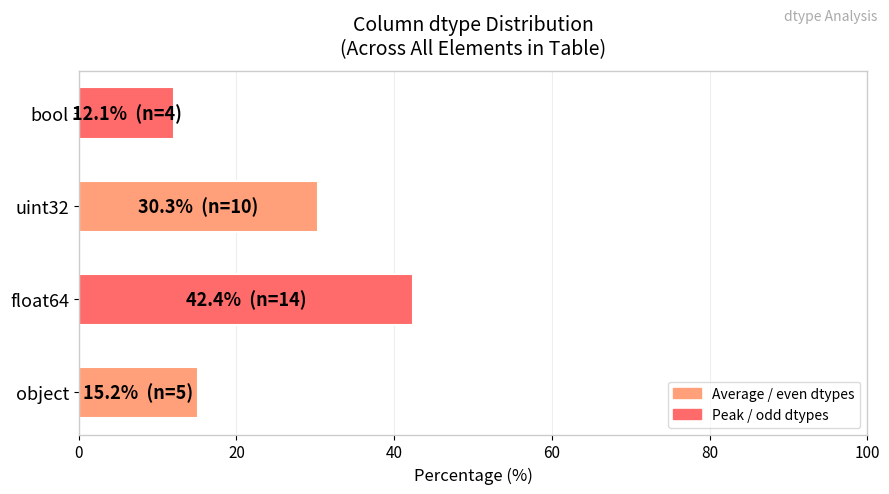

The chart shows a value of 12.1 at bool. True or false?

True